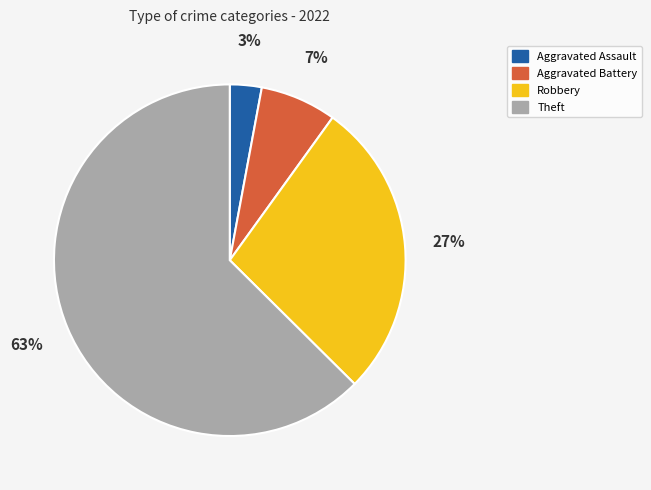

True or false: Theft accounts for 63% of the total.

True